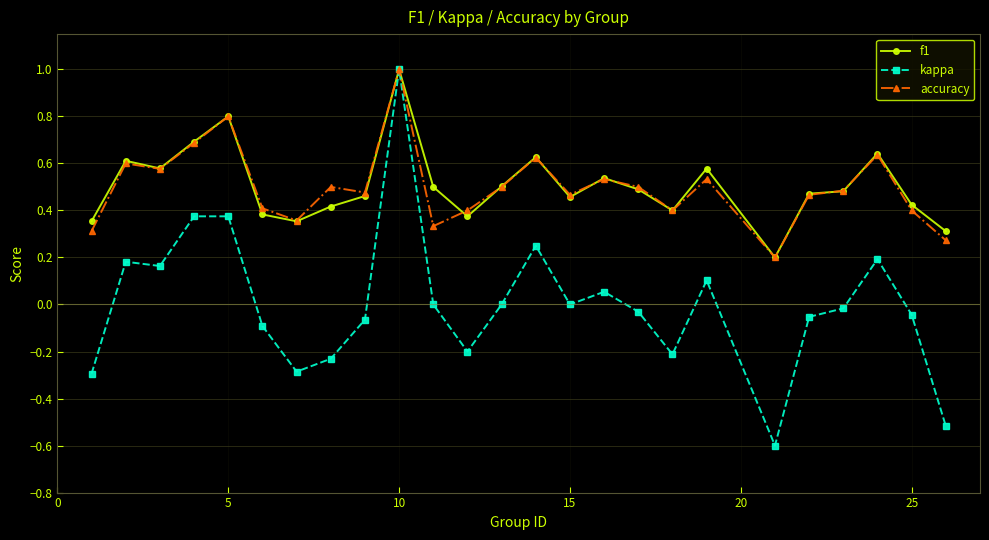

Which series has the widest spread of values?

kappa